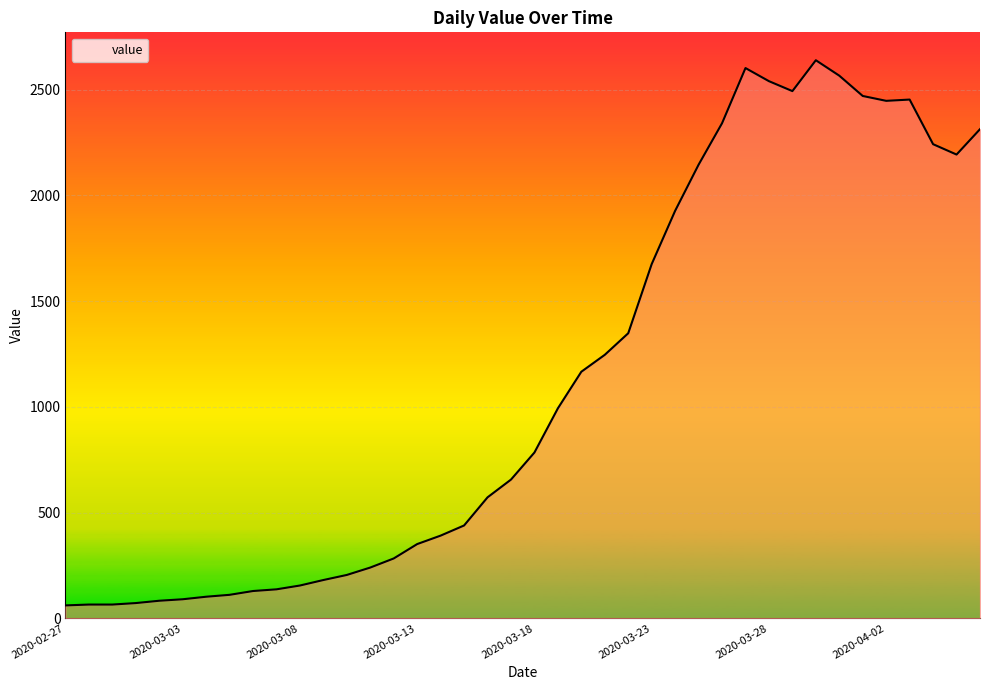

What is the minimum value shown in the chart?

61